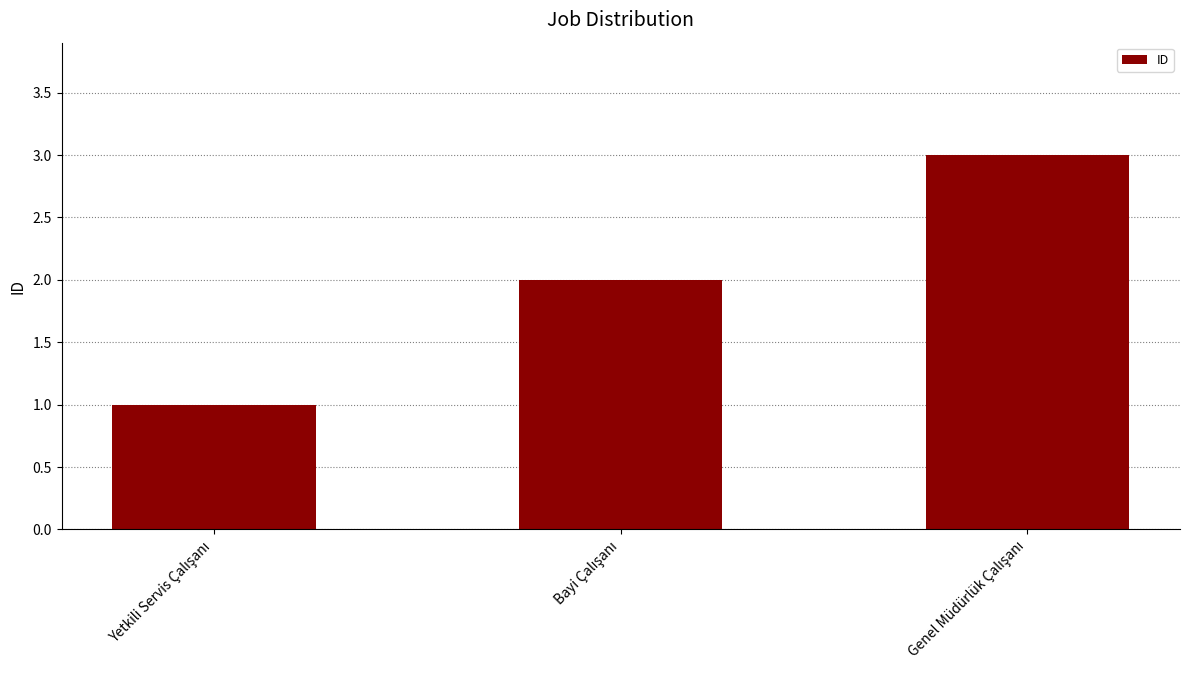

How many values are between 1 and 3?

3